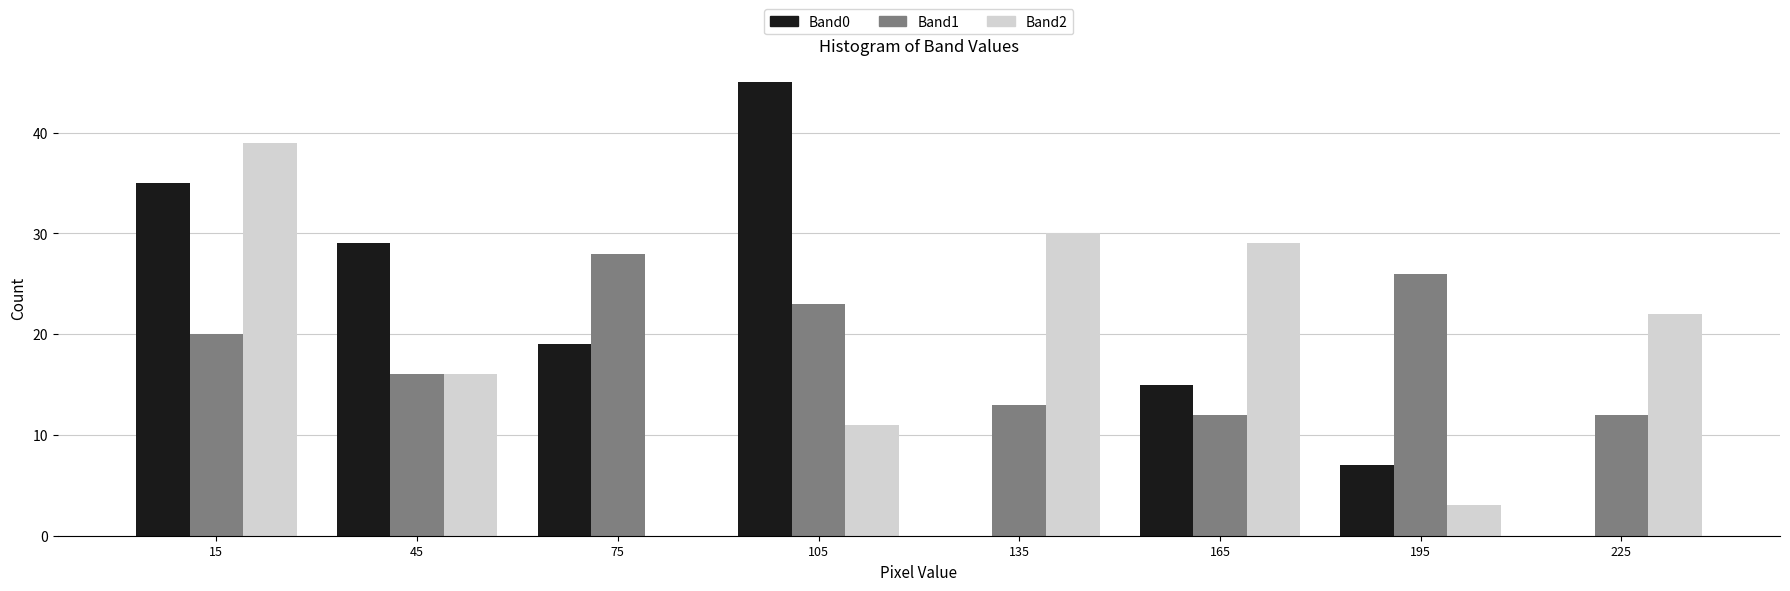

In the Band2 series, which range on the x-axis has the tallest bar?

0 to 30